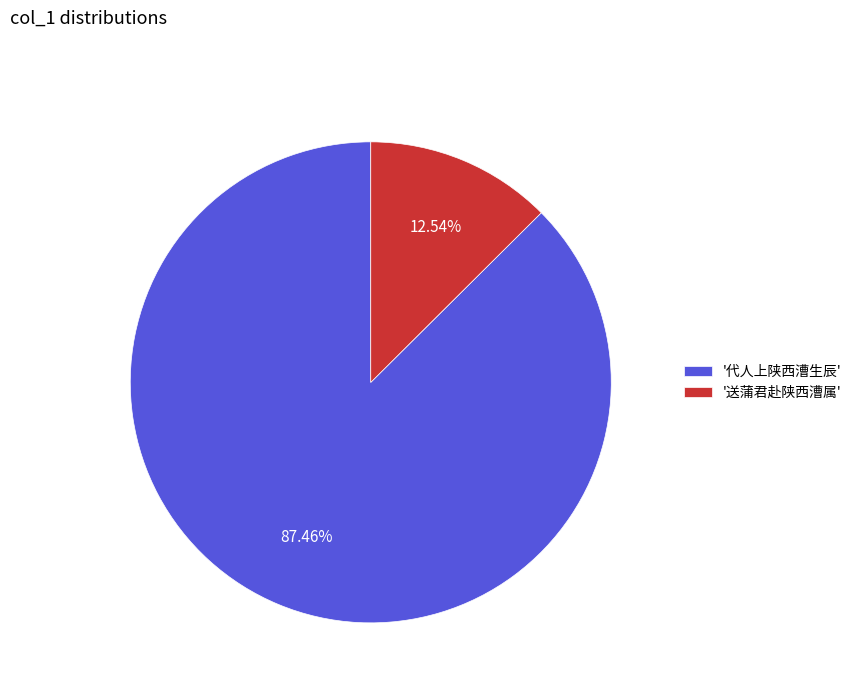

How many slices are in this pie chart?

2